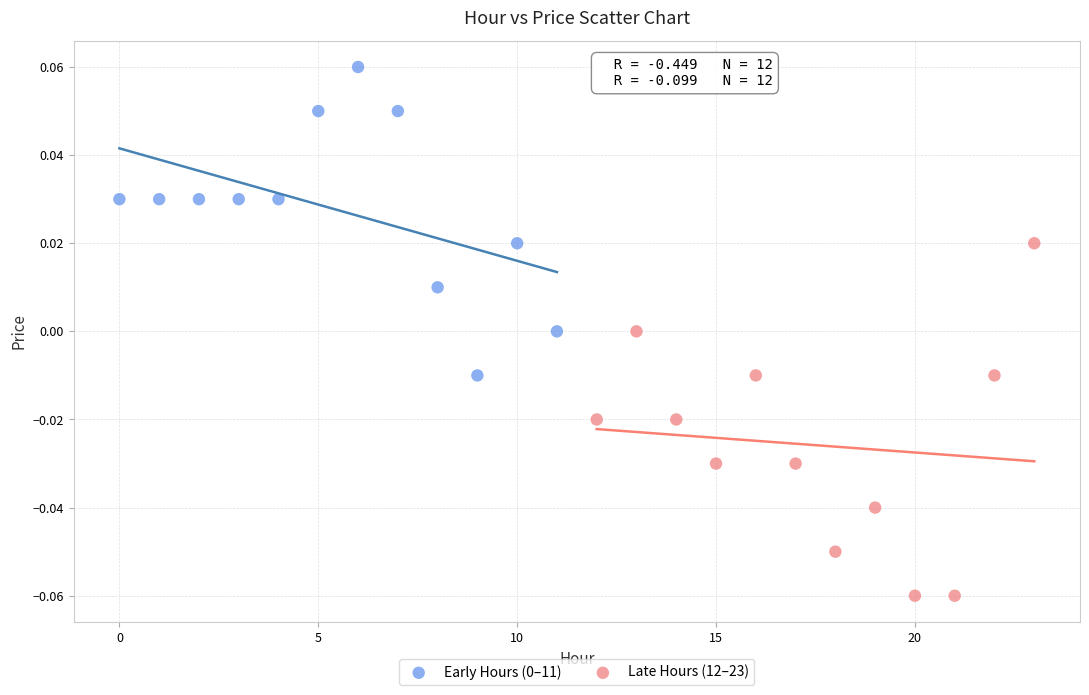

Which series contains the lowest Y value?

Late Hours (12–23)